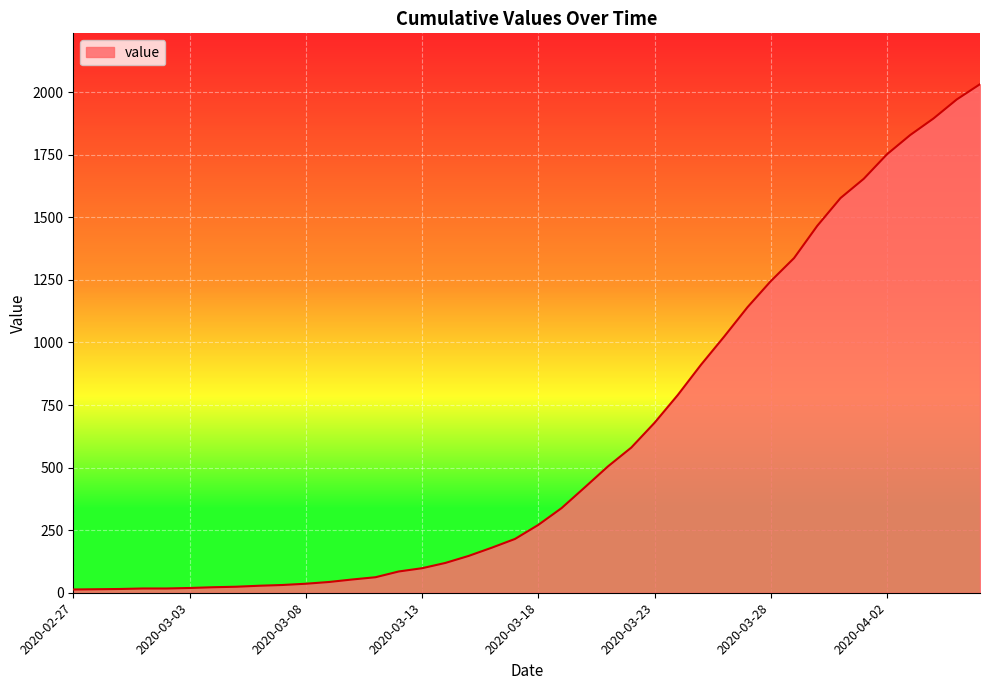

How many lines are shown in the chart?

1